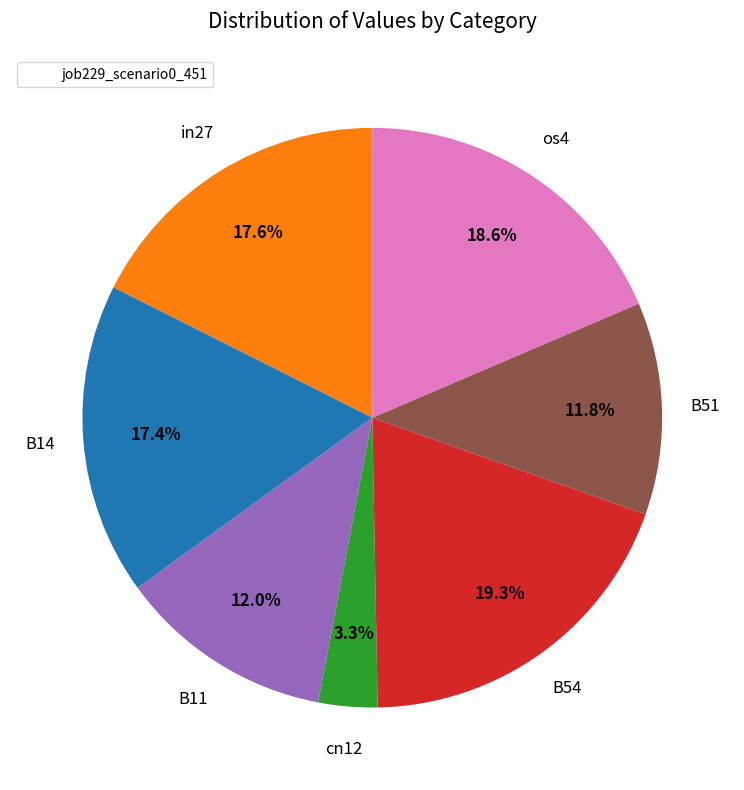

Is there any slice that represents more than half of the pie?

No